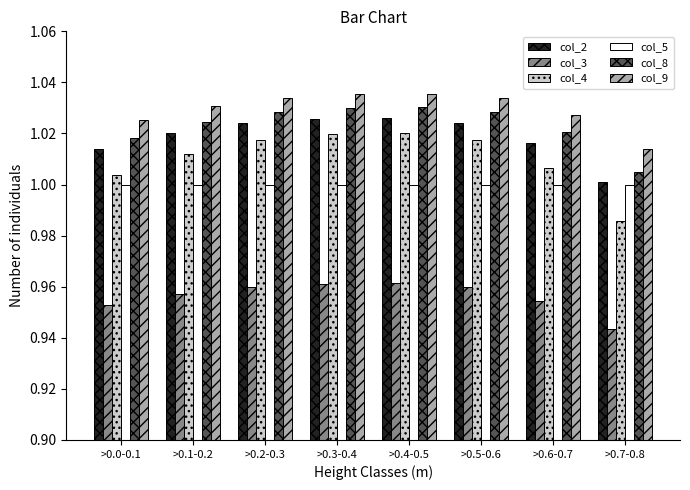

Which series has the largest range (max minus min)?

col_4